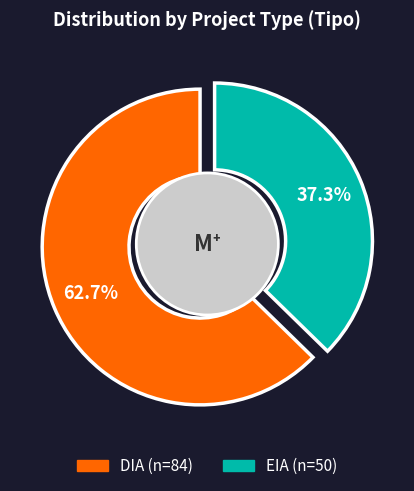

Which slice is the smallest?

EIA